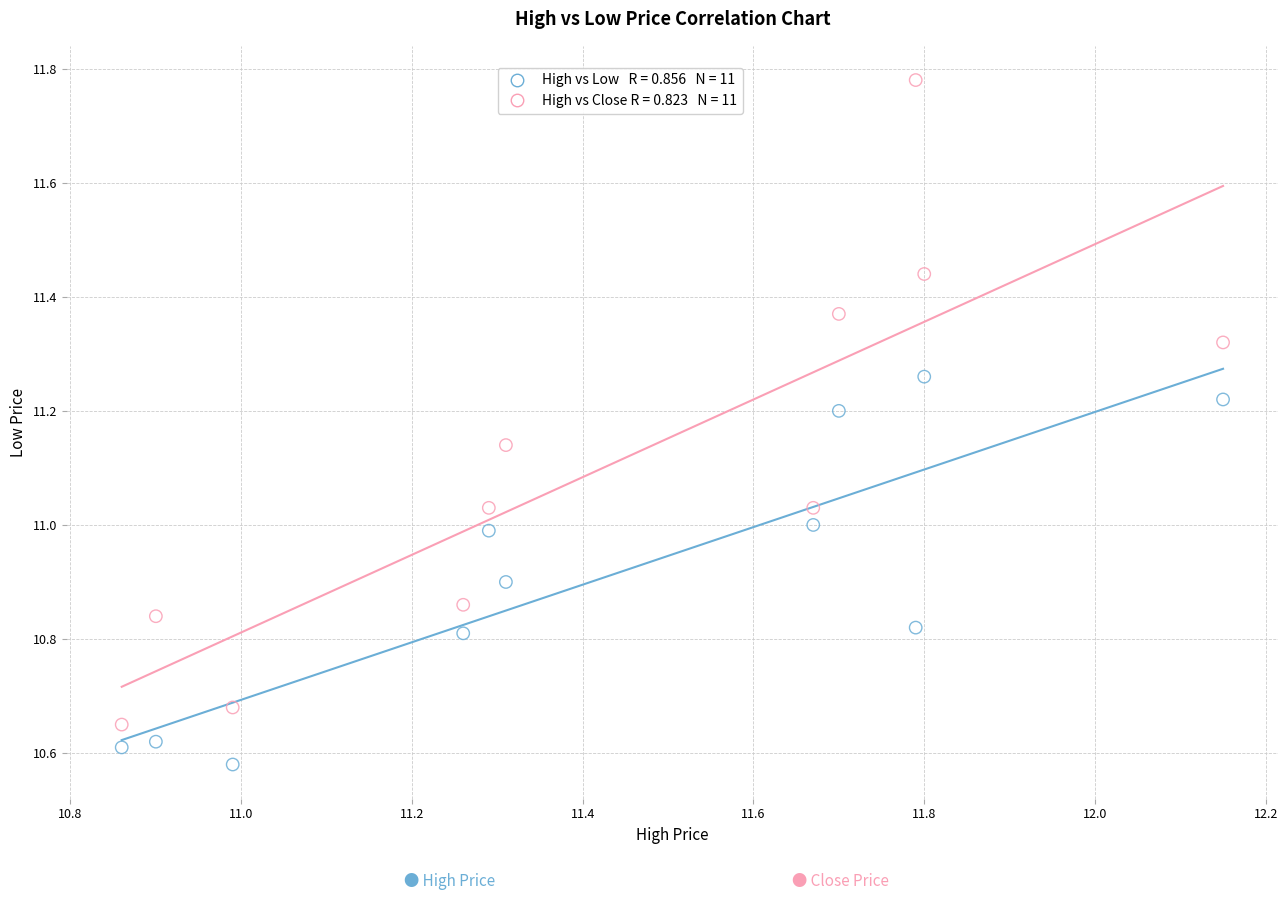

Across all data points, what is the range of X values (max minus min)?

1.3